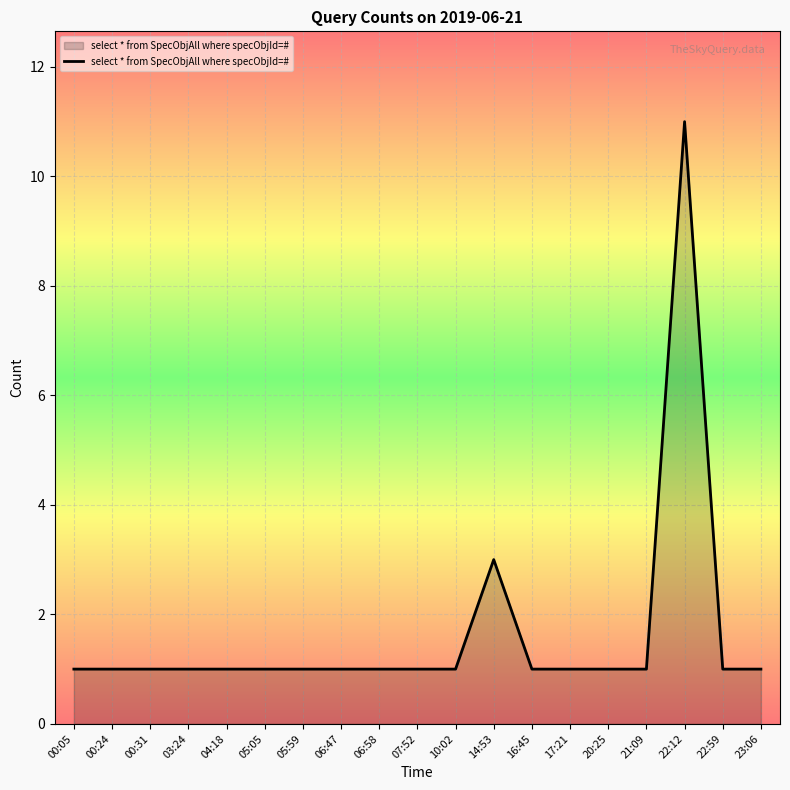

What is the difference between the maximum and minimum values?

10